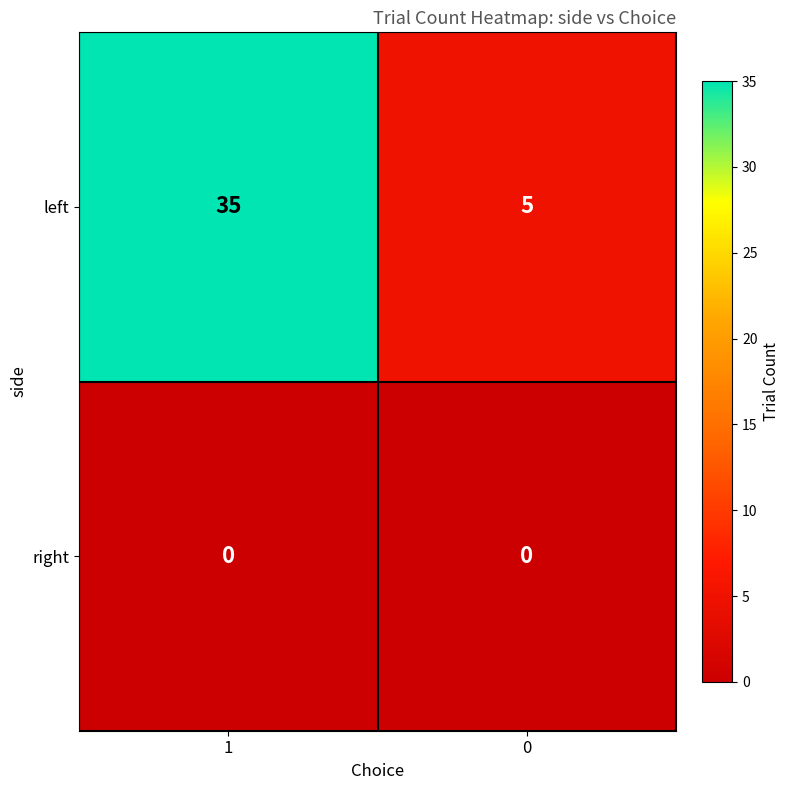

Between 1 and 0, which series saw the biggest shift?

left